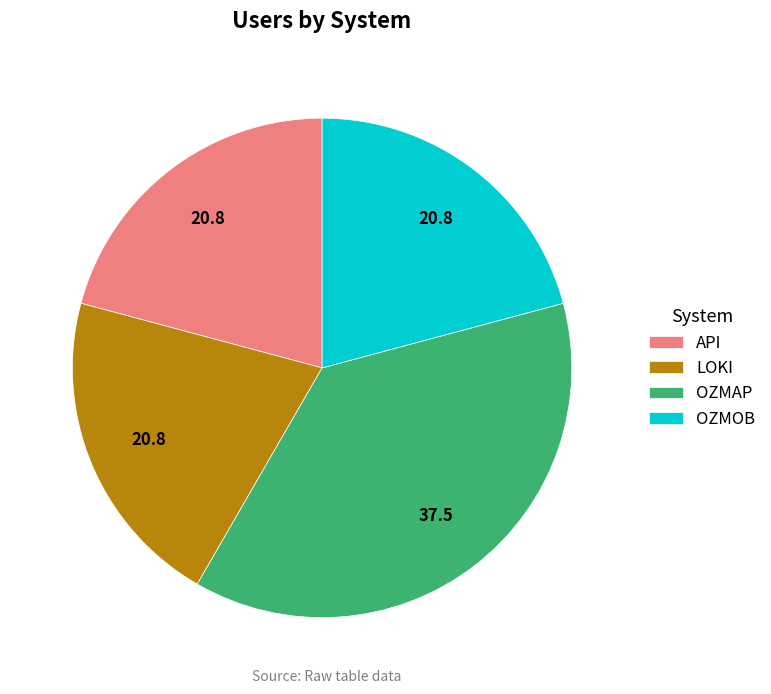

Does OZMAP account for over 50% of the chart?

No